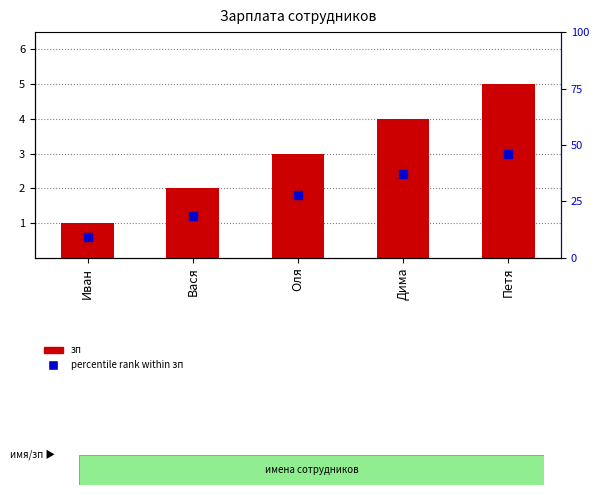

Which series has the largest Y range (max minus min)?

зп